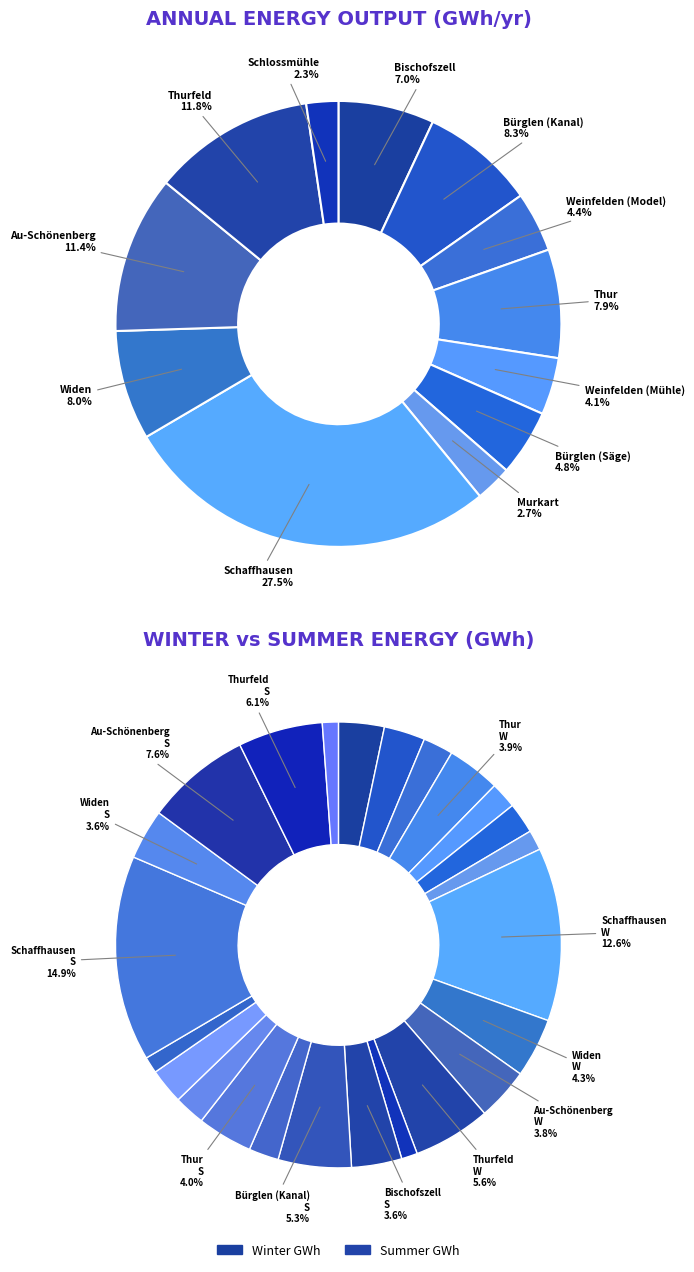

To the nearest percent, what portion does Murkart represent?

3%